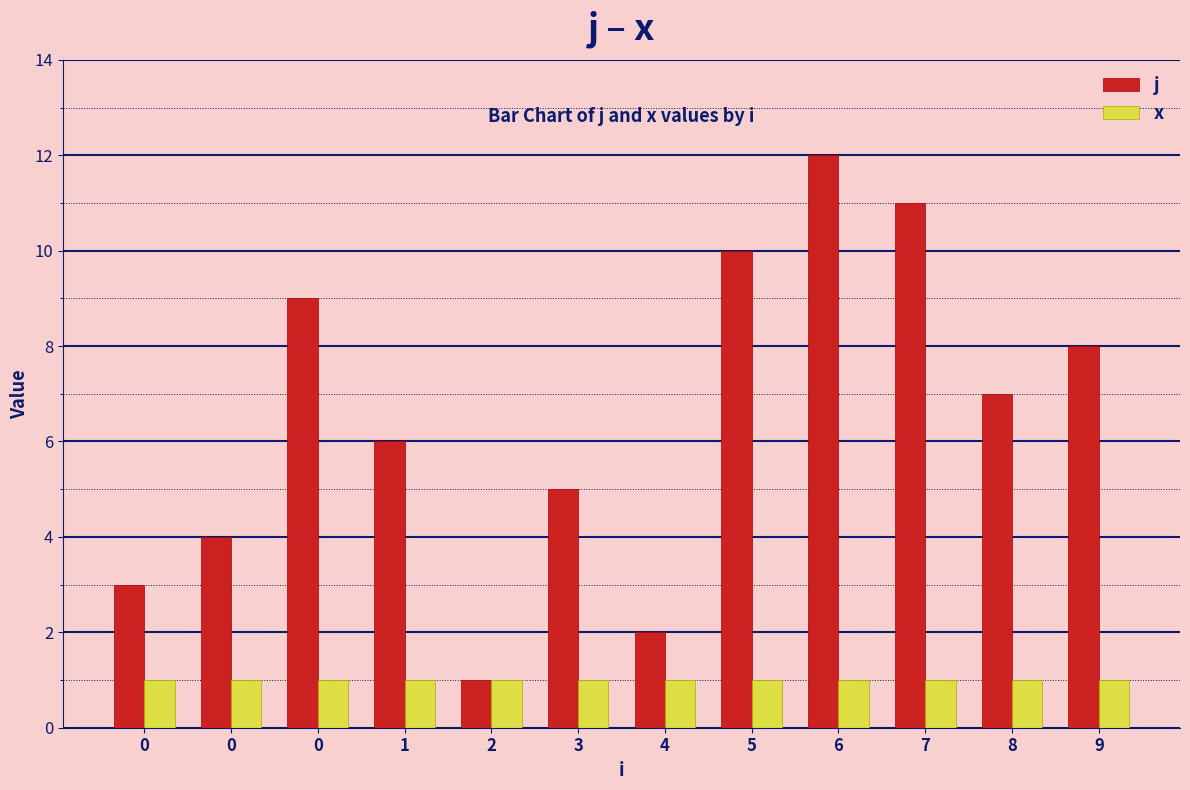

What value does the x series have at 1?

1